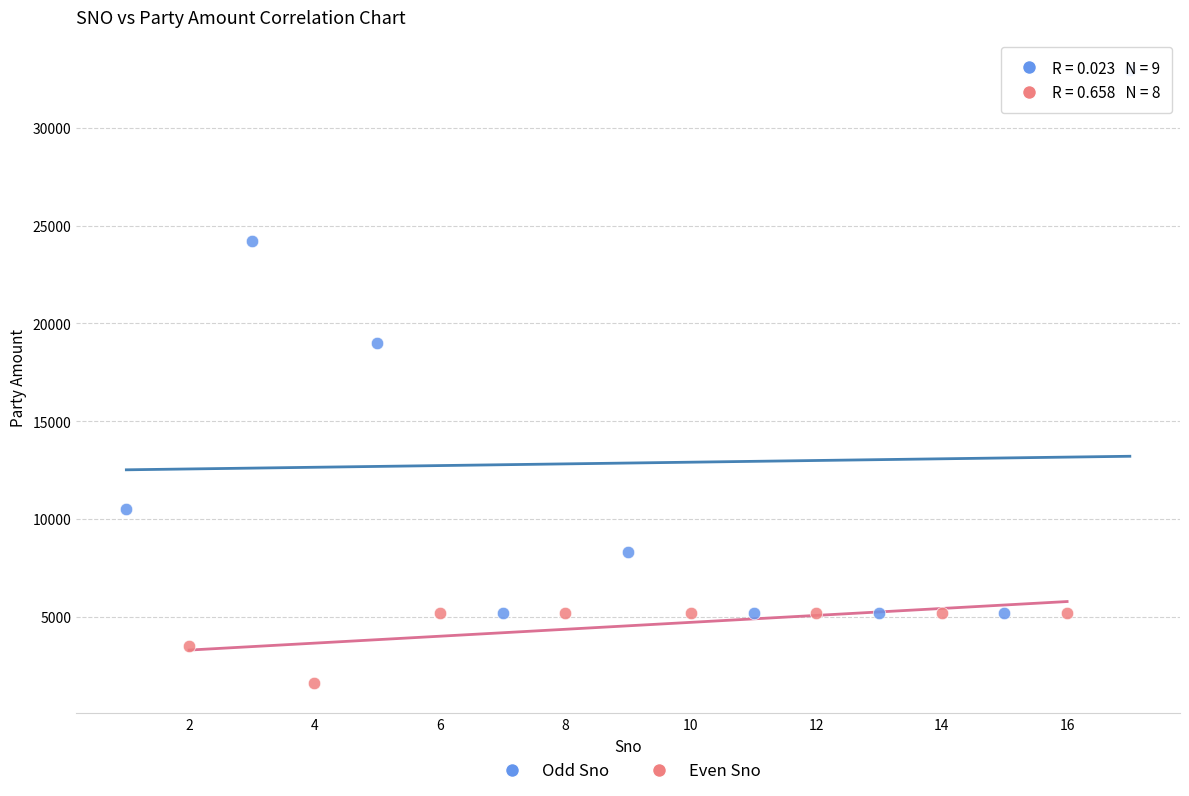

Which series contains the highest Y value?

Odd Sno